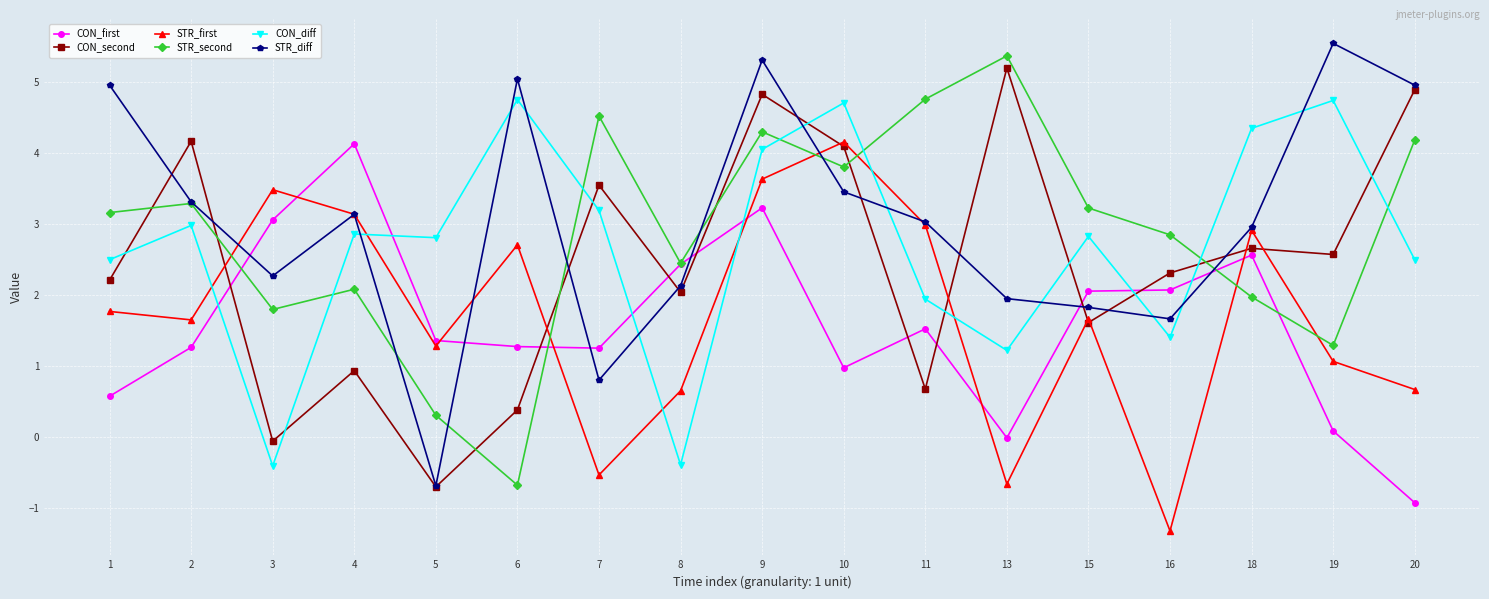

At which label does STR_second reach its peak?

13